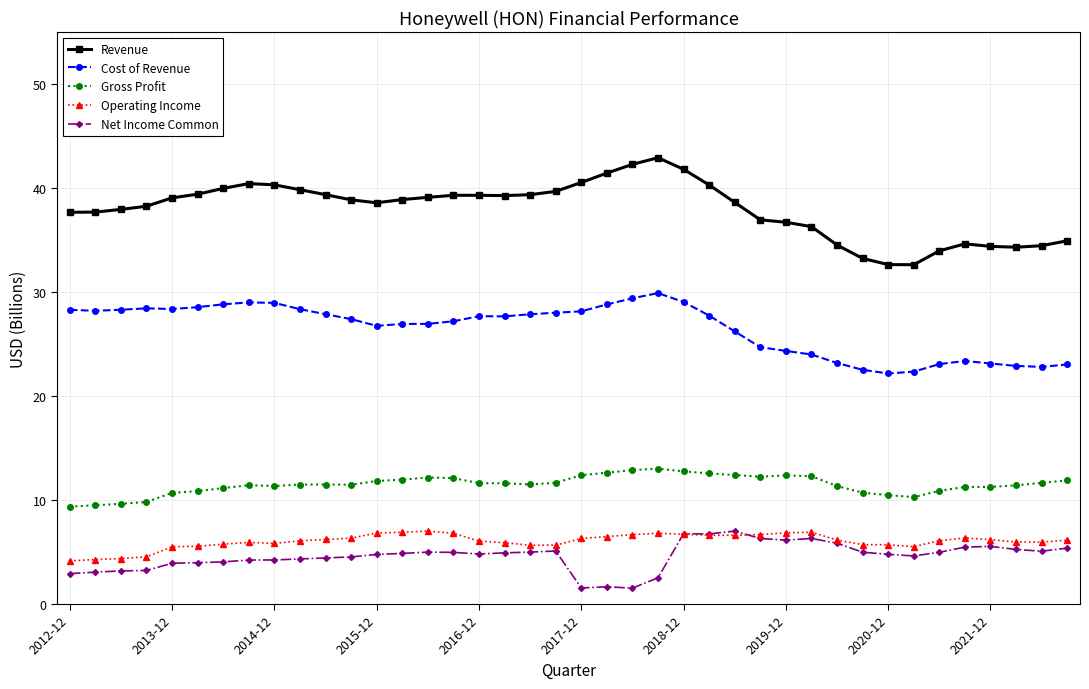

True or false: Cost of Revenue has more than 2 points higher than both neighbors.

True